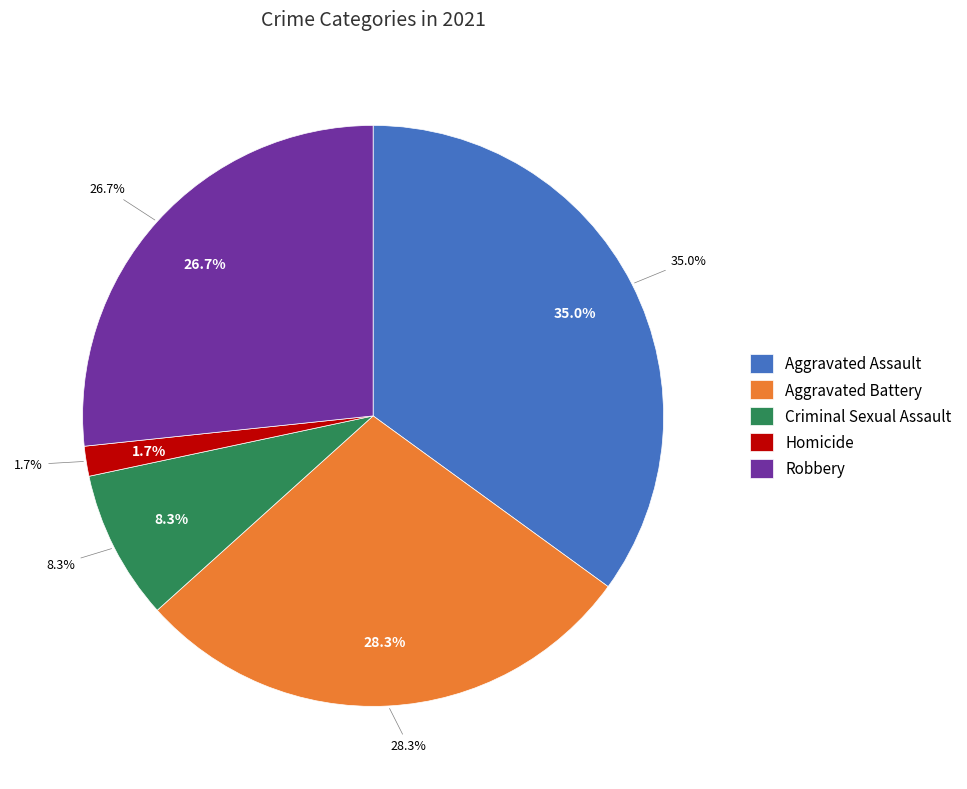

What is the ratio of the value at Robbery to the value at Aggravated Battery?

0.9